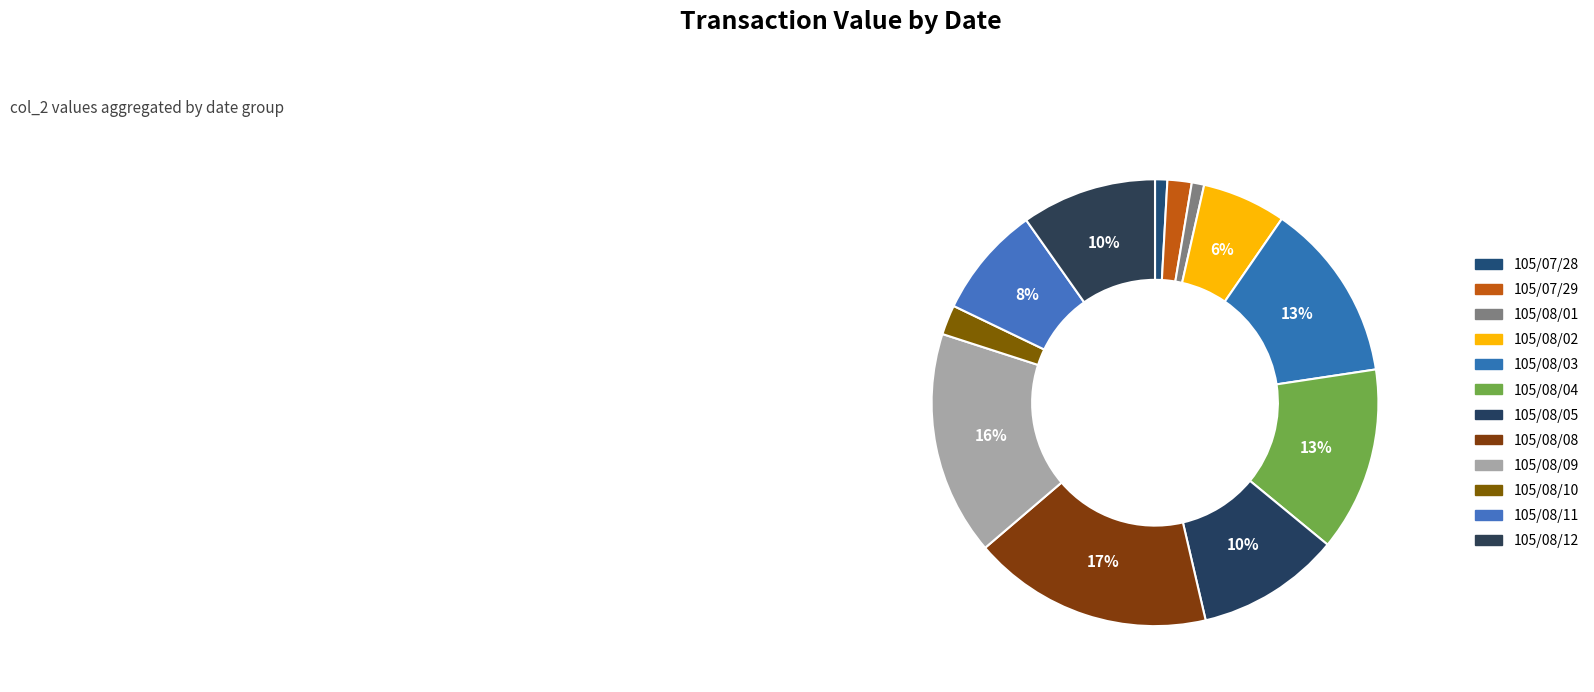

How many segments does this pie chart have?

12